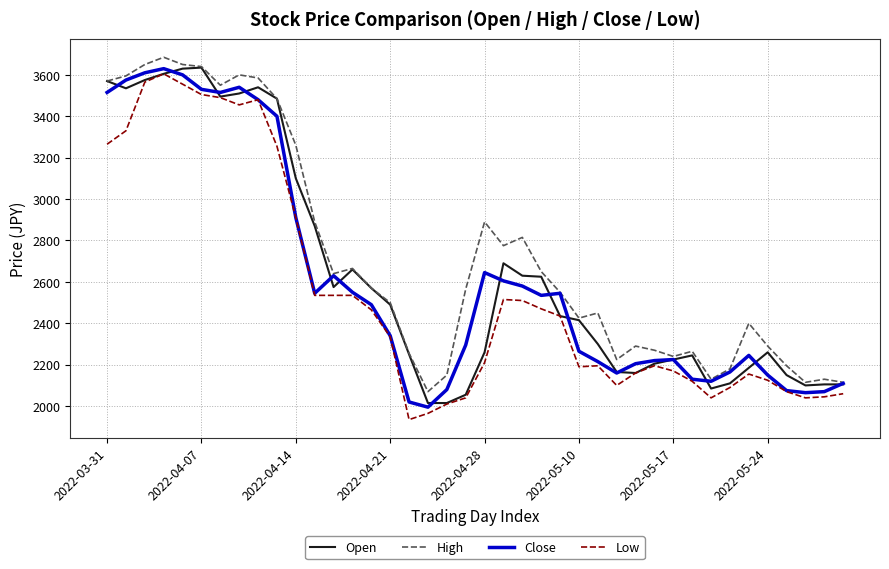

Which series has the largest total across all categories?

High